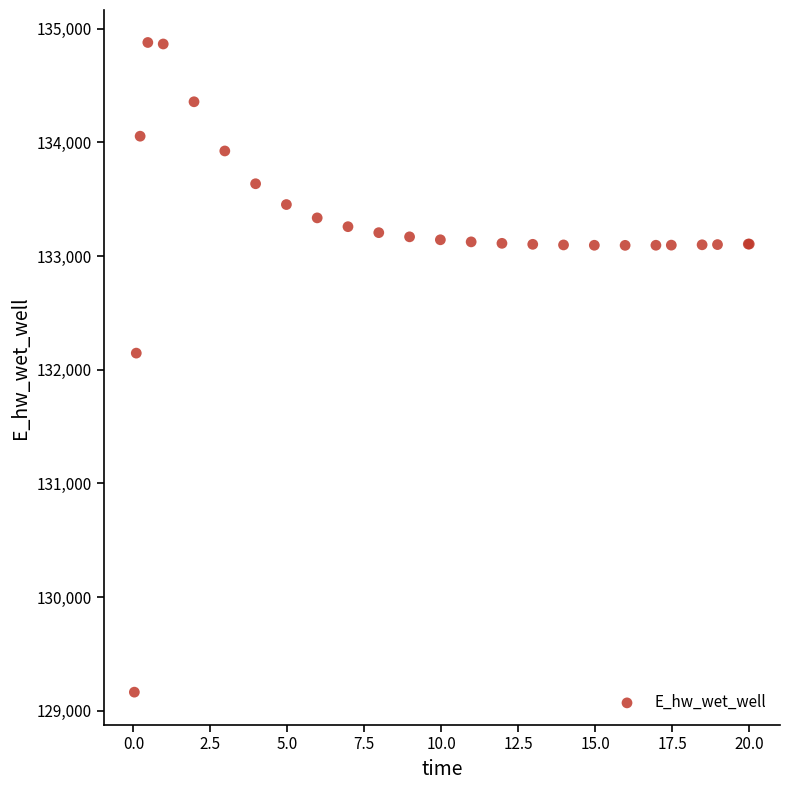

What Y value in the scatter plot is closest to 132021?

132146.0